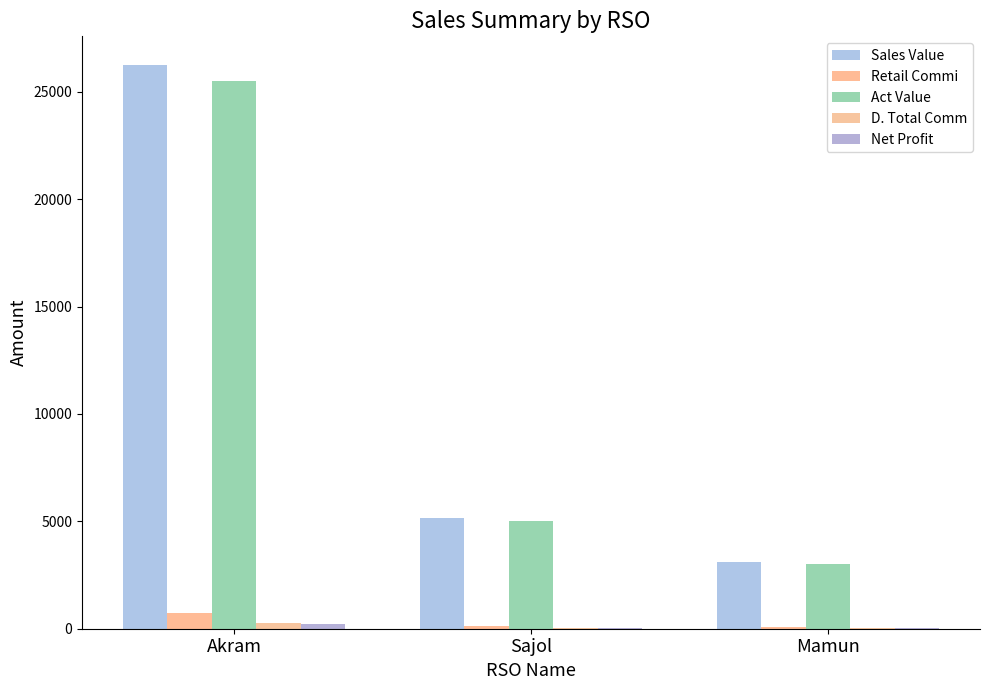

Is it true that D. Total Comm equals 47.0 at Mamun?

False